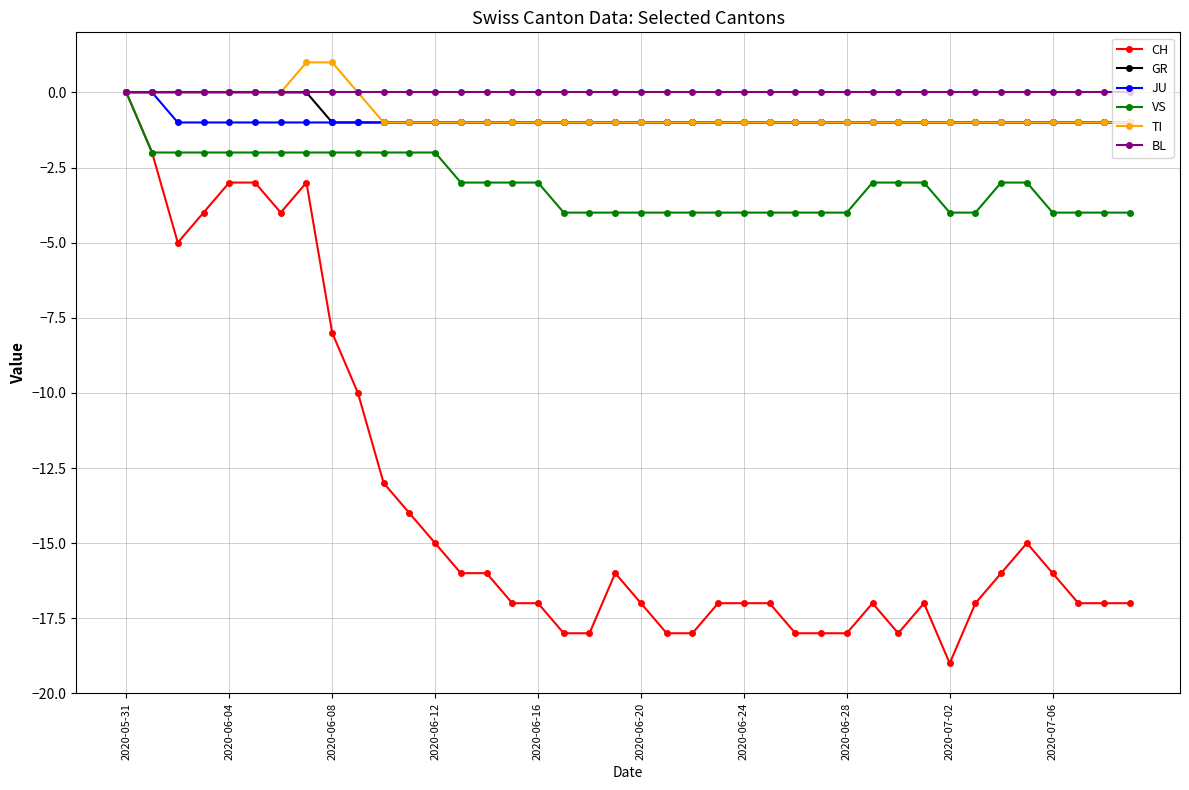

Reading right to left, extract all data points from this chart.

CH: -17	-17	-17	-16	-15	-16	-17	-19	-17	-18	-17	-18	-18	-18	-17	-17	-17	-18	-18	-17	-16	-18	-18	-17	-17	-16	-16	-15	-14	-13	-10	-8	-3	-4	-3	-3	-4	-5	-2	0
GR: -1	-1	-1	-1	-1	-1	-1	-1	-1	-1	-1	-1	-1	-1	-1	-1	-1	-1	-1	-1	-1	-1	-1	-1	-1	-1	-1	-1	-1	-1	-1	-1	0	0	0	0	0	0	0	0
JU: -1	-1	-1	-1	-1	-1	-1	-1	-1	-1	-1	-1	-1	-1	-1	-1	-1	-1	-1	-1	-1	-1	-1	-1	-1	-1	-1	-1	-1	-1	-1	-1	-1	-1	-1	-1	-1	-1	0	0
VS: -4	-4	-4	-4	-3	-3	-4	-4	-3	-3	-3	-4	-4	-4	-4	-4	-4	-4	-4	-4	-4	-4	-4	-3	-3	-3	-3	-2	-2	-2	-2	-2	-2	-2	-2	-2	-2	-2	-2	0
TI: -1	-1	-1	-1	-1	-1	-1	-1	-1	-1	-1	-1	-1	-1	-1	-1	-1	-1	-1	-1	-1	-1	-1	-1	-1	-1	-1	-1	-1	-1	0	1	1	0	0	0	0	0	0	0
BL: 0	0	0	0	0	0	0	0	0	0	0	0	0	0	0	0	0	0	0	0	0	0	0	0	0	0	0	0	0	0	0	0	0	0	0	0	0	0	0	0